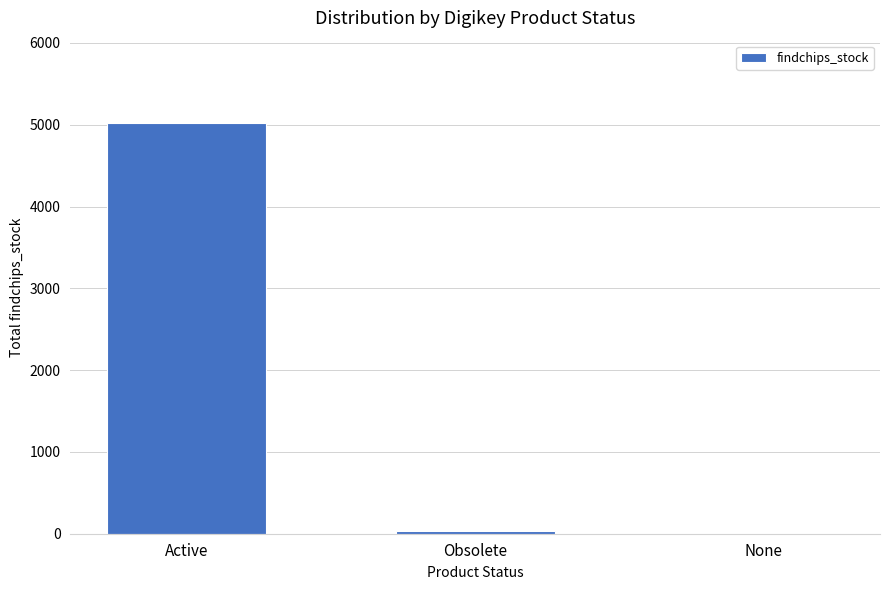

What is the sum of the values at Obsolete and Active?

5057